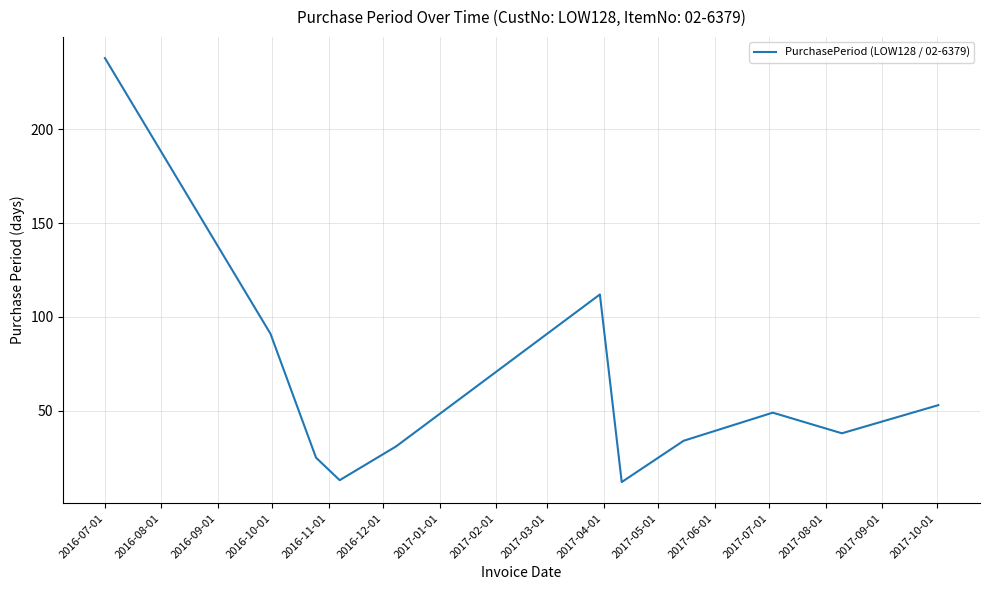

What is the maximum value shown in the chart?

238